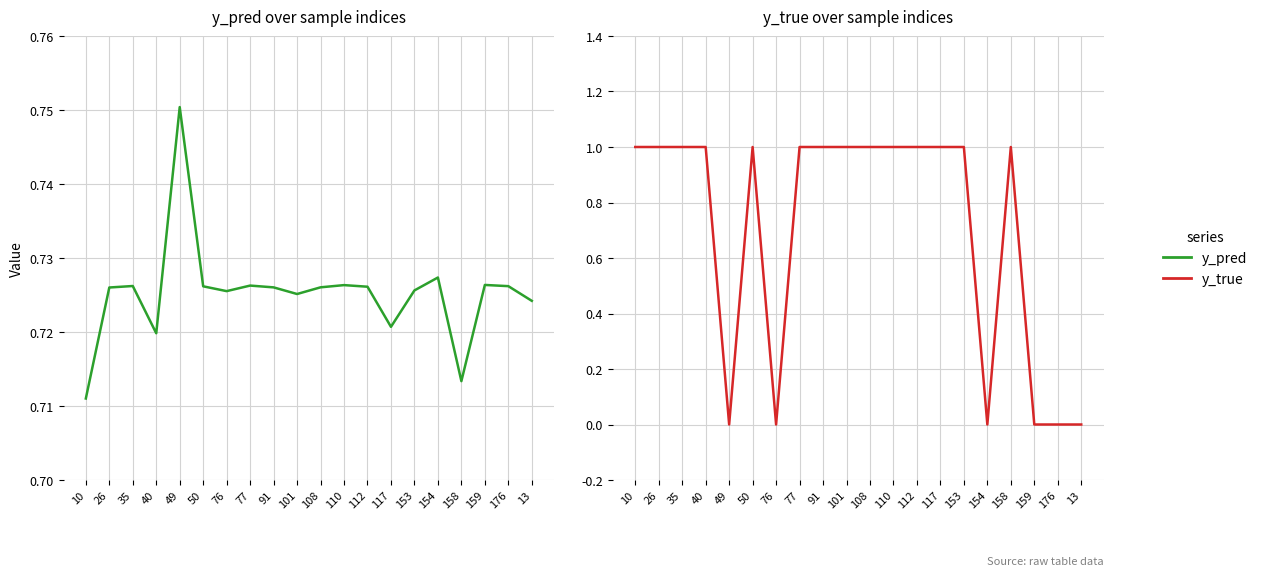

What is the sum of all y_pred values?

14.5